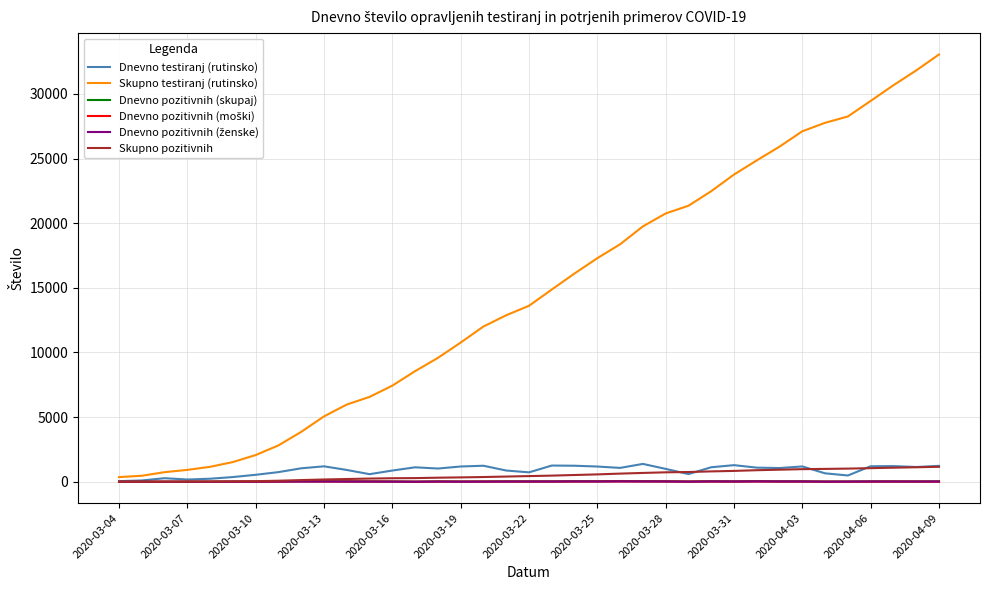

Which series has the widest spread of values?

Skupno testiranj (rutinsko)